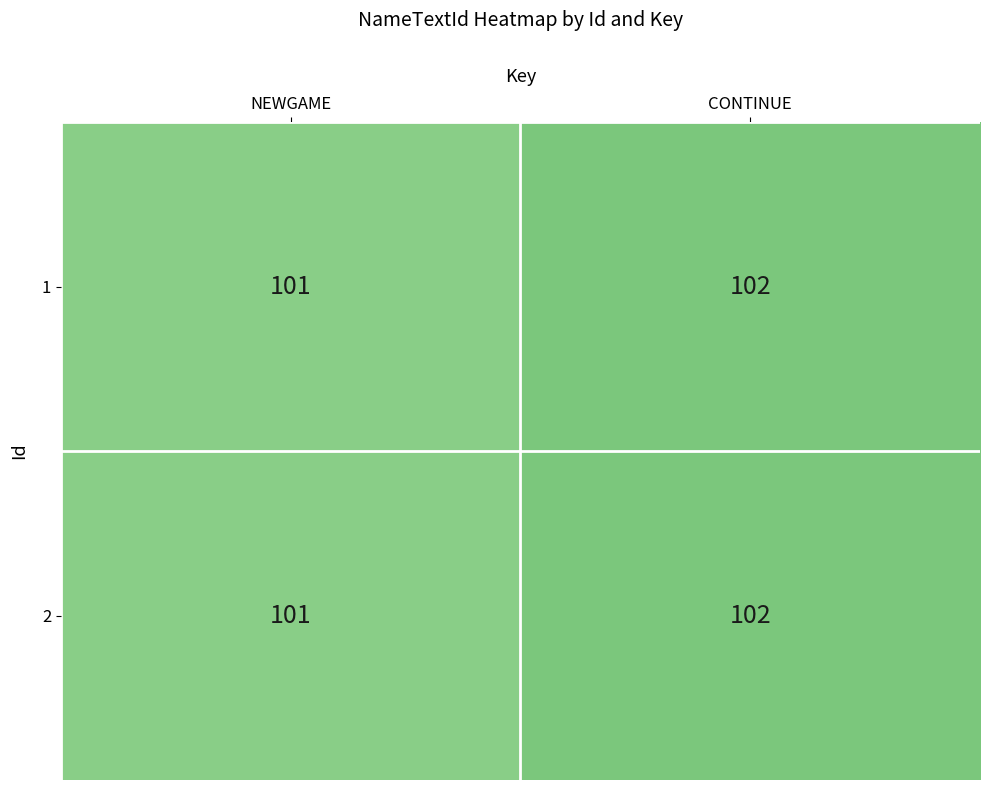

Reading left to right, list all the values displayed in this chart.

1: 101	102
2: 101	102